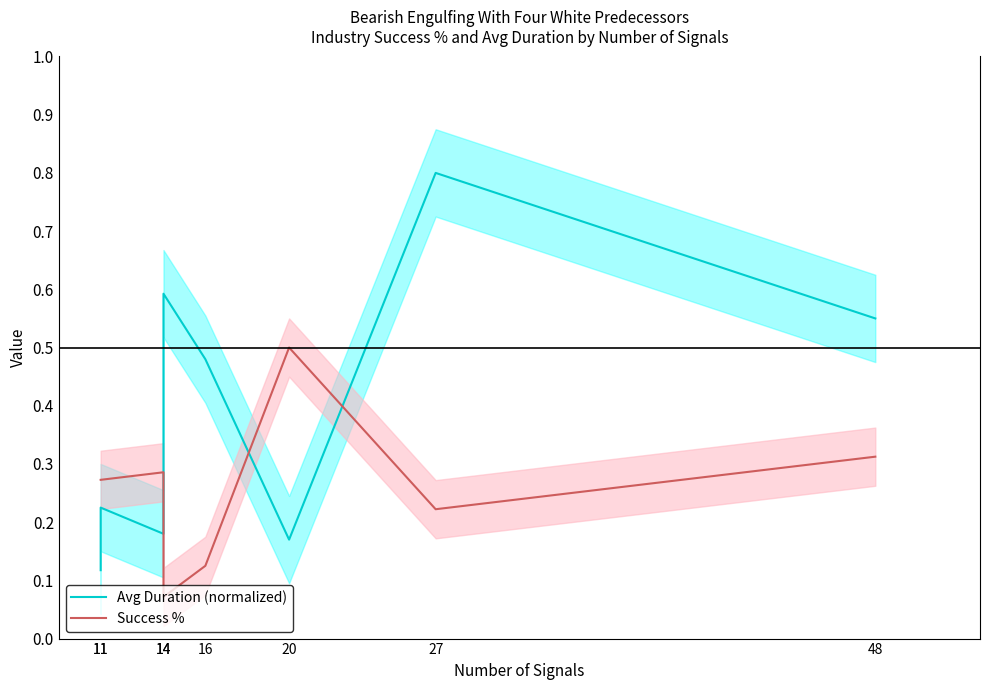

Rank the series at 27 from lowest to highest value.

Success %, Avg Duration (normalized)